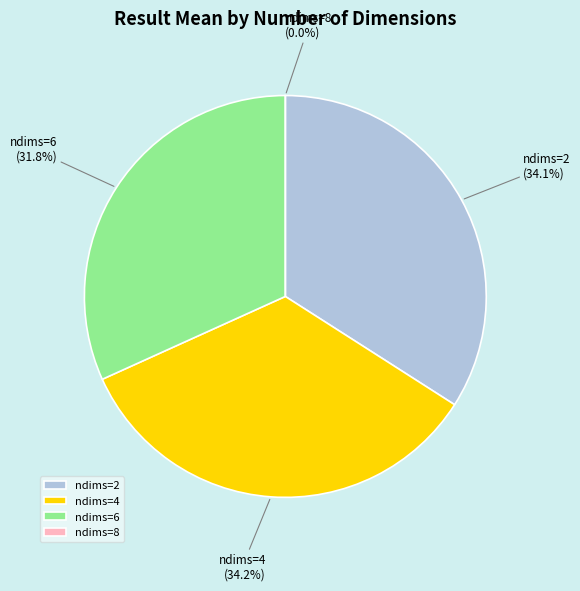

Is there any slice that represents more than half of the pie?

No